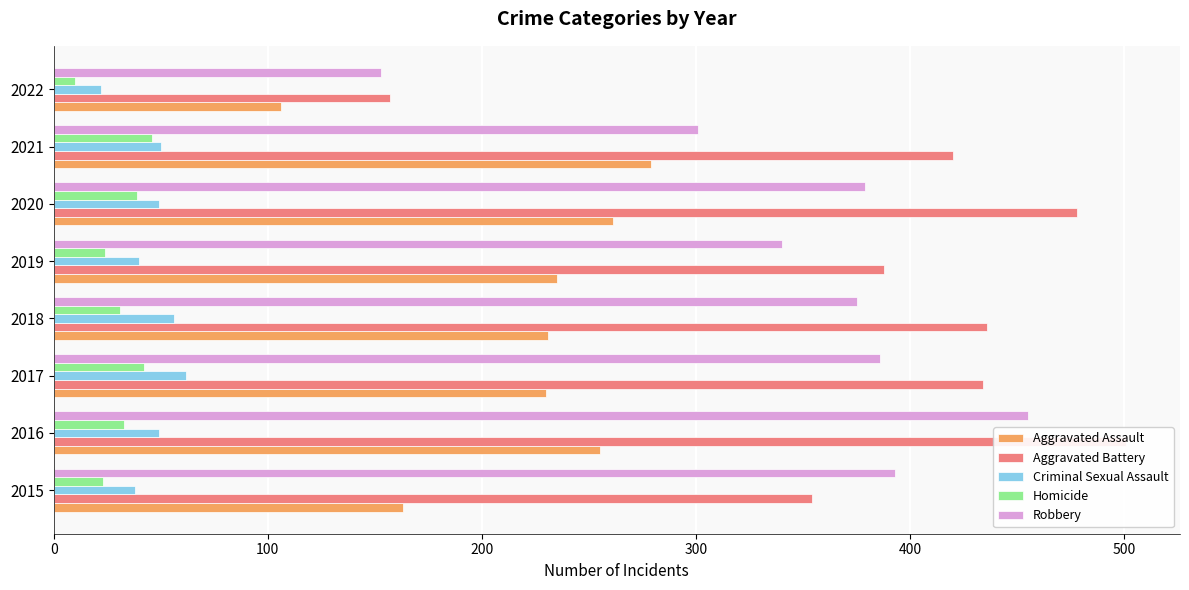

What is the maximum value for Criminal Sexual Assault?

62